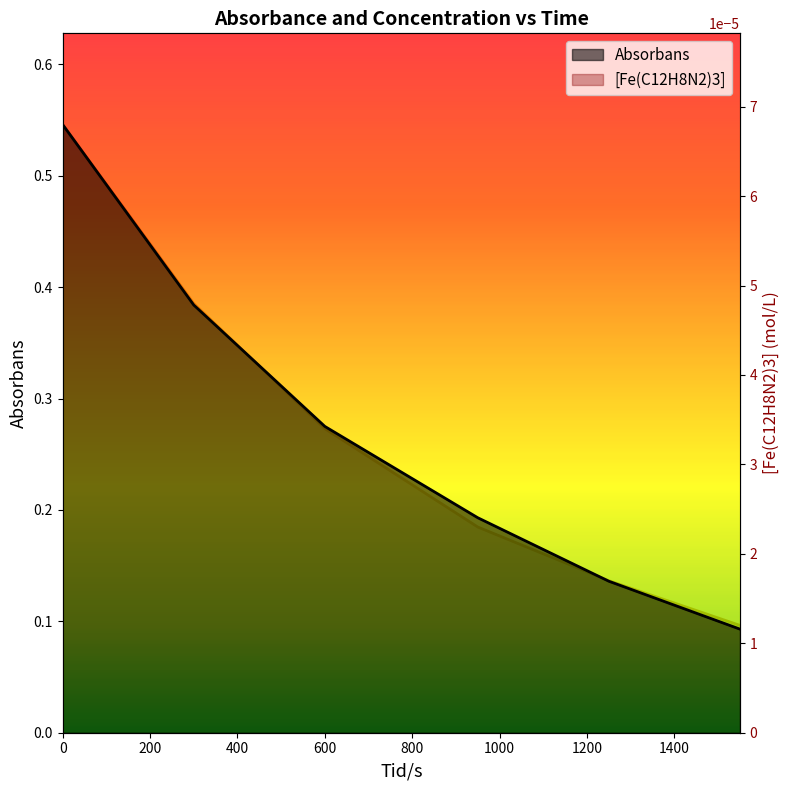

Count the number of data series in this chart.

2